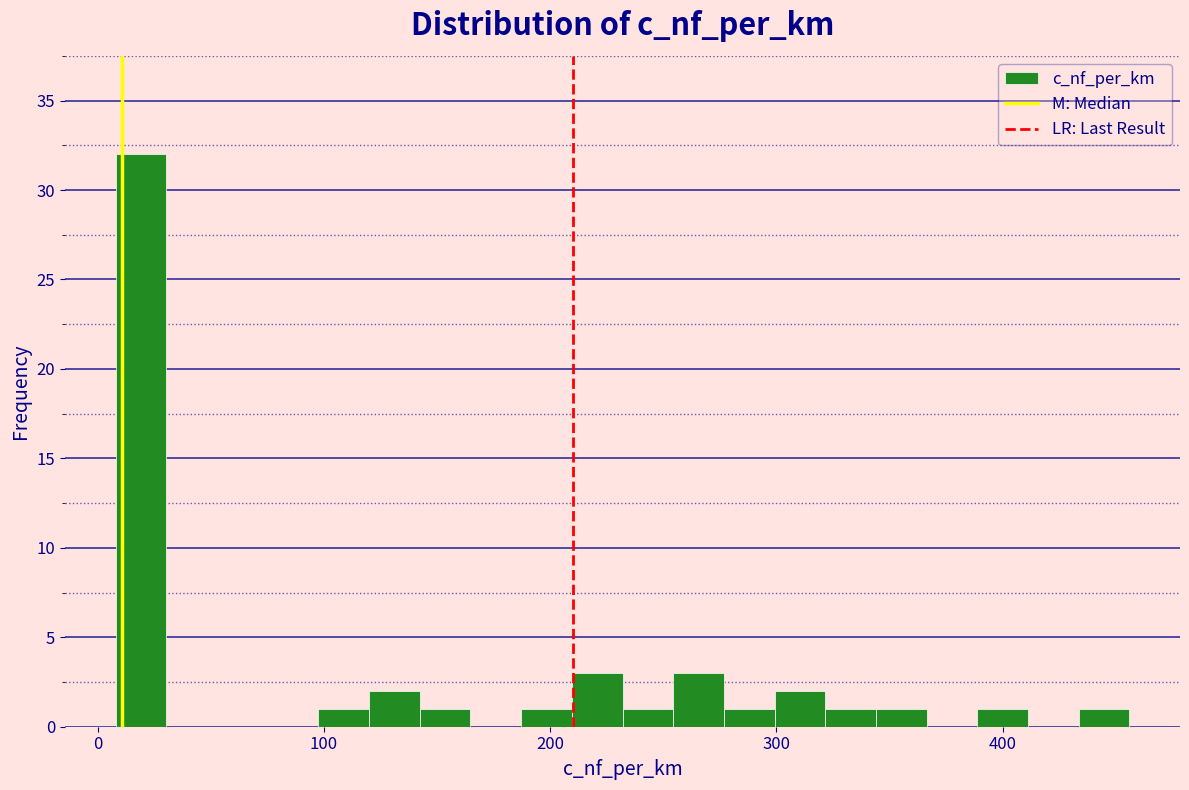

Read against the x-axis, roughly where is the centre of the tallest bar?

20